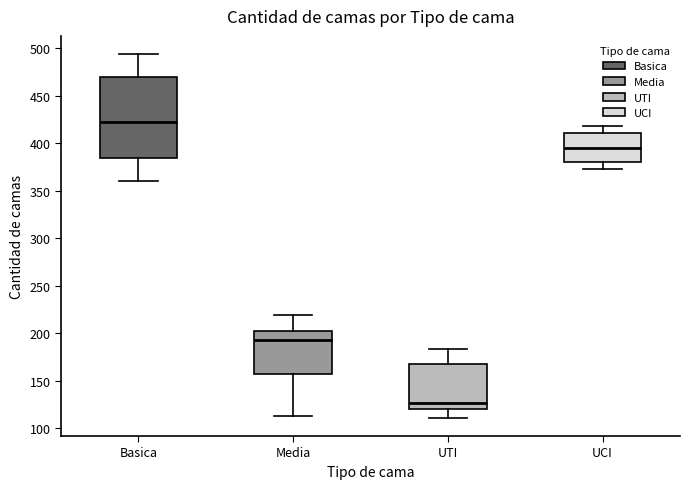

Which box is the tallest, from its lower edge to its upper edge?

Basica